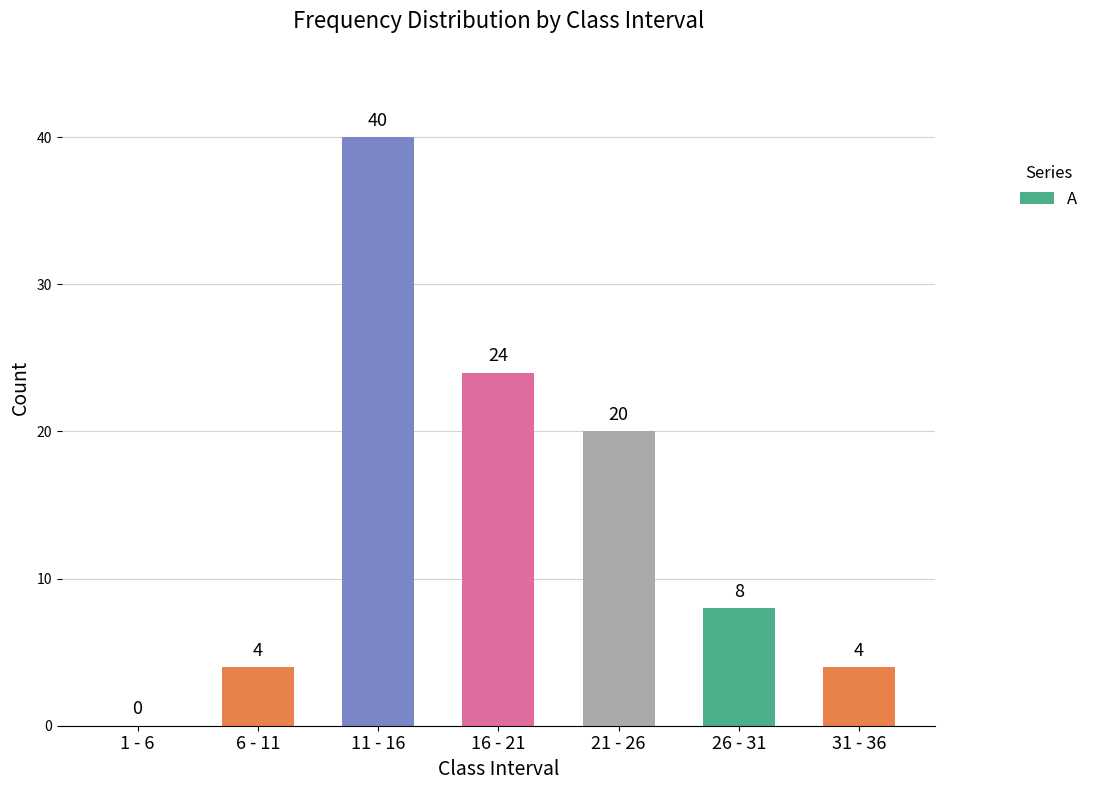

At which label does the data first exceed 8?

11 - 16